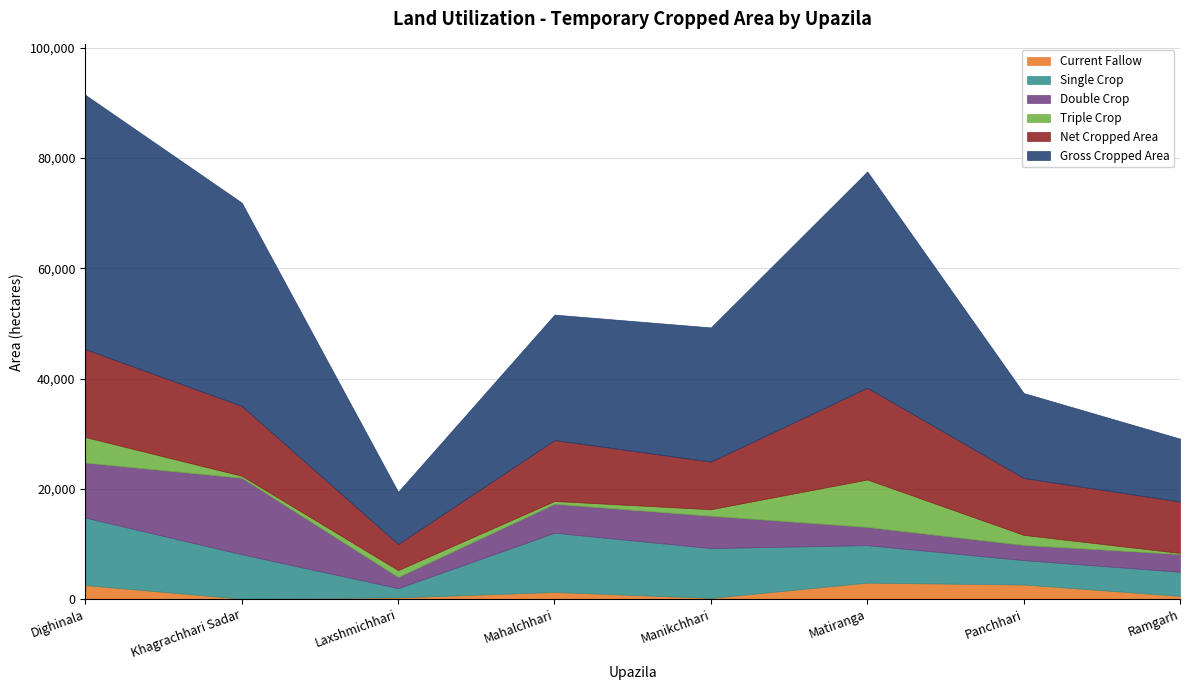

What are all the series names shown in the legend?

Current Fallow, Single Crop, Double Crop, Triple Crop, Net Cropped Area, Gross Cropped Area